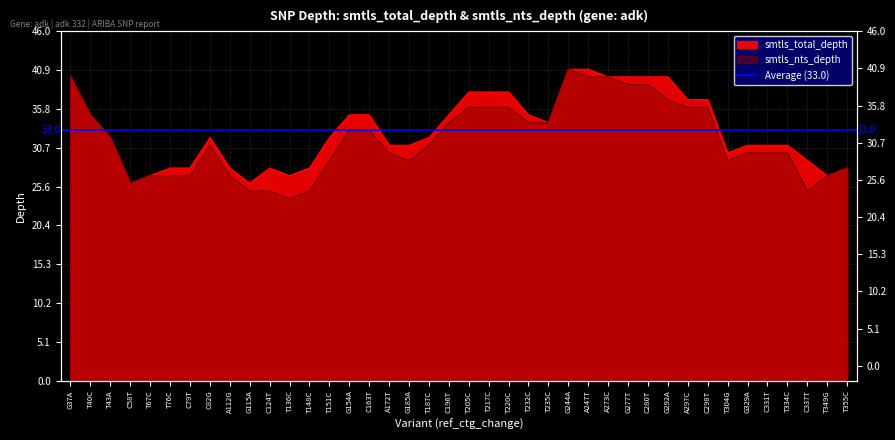

Which category has the highest value in the smtls_total_depth series?

G244A